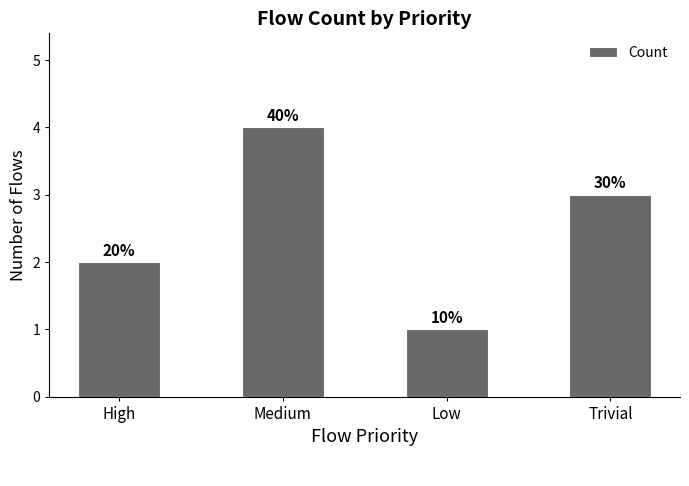

Is it true that the value at Medium is 4?

True